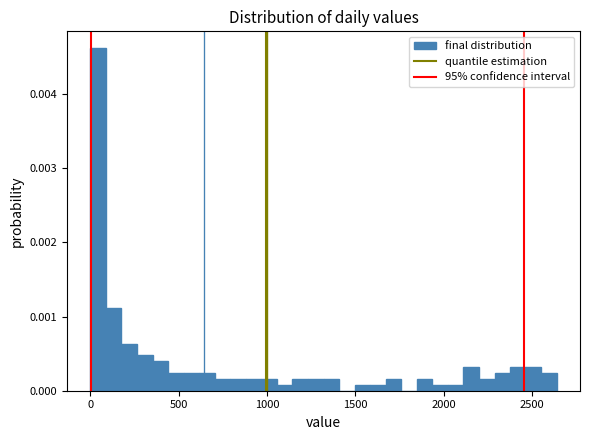

Read against the x-axis, roughly where is the centre of the tallest bar?

50